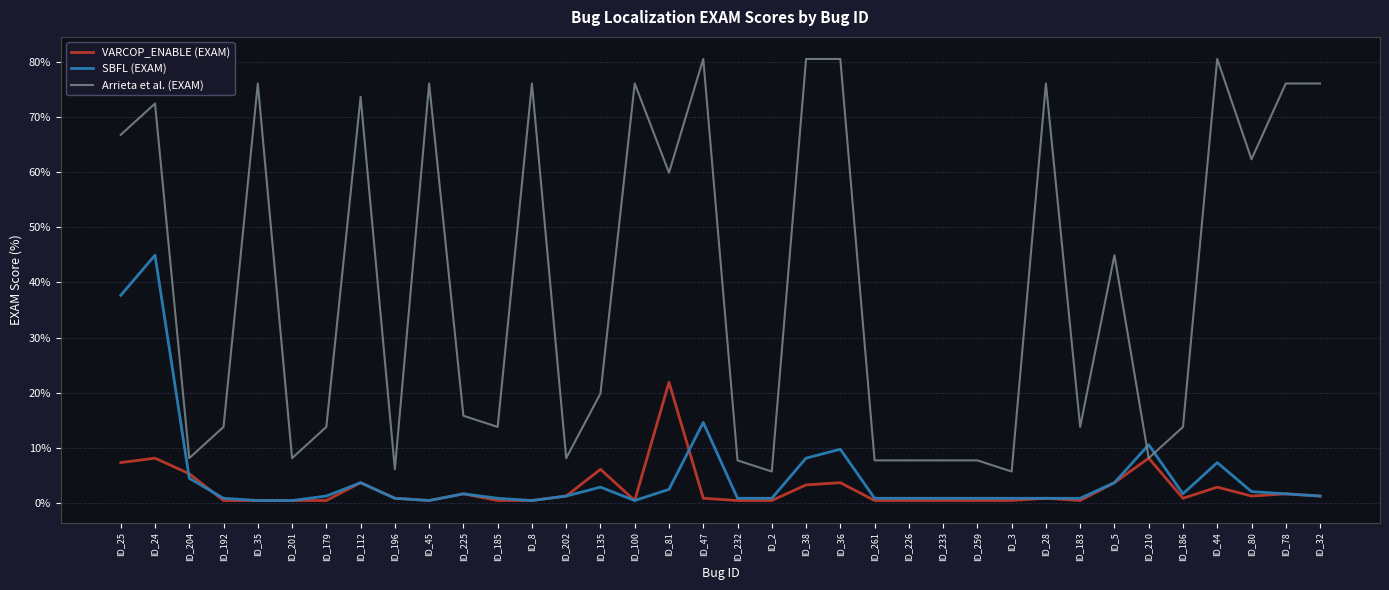

True or false: Arrieta et al. (EXAM) has a value of 76.1 at ID_78.

True